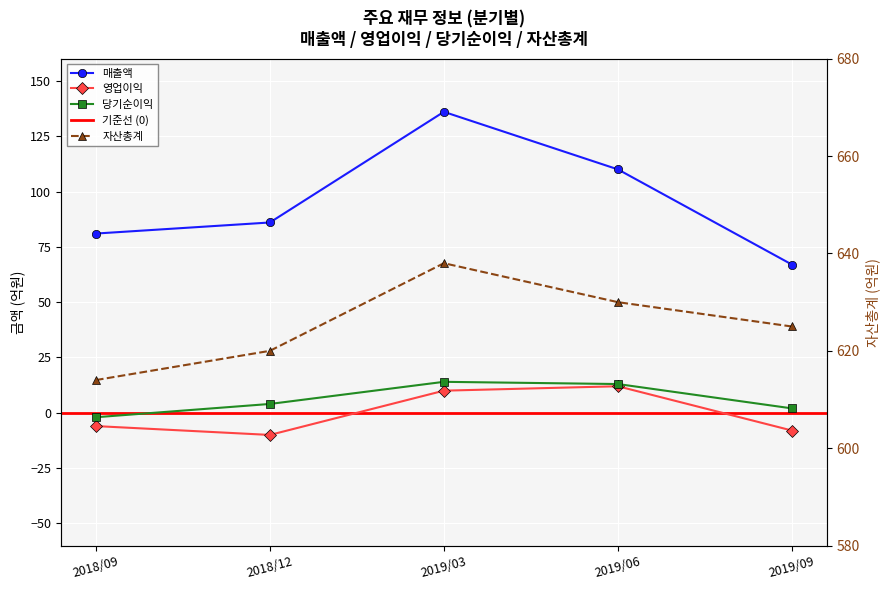

Is it true that 매출액 equals 47 at 2019/06?

False